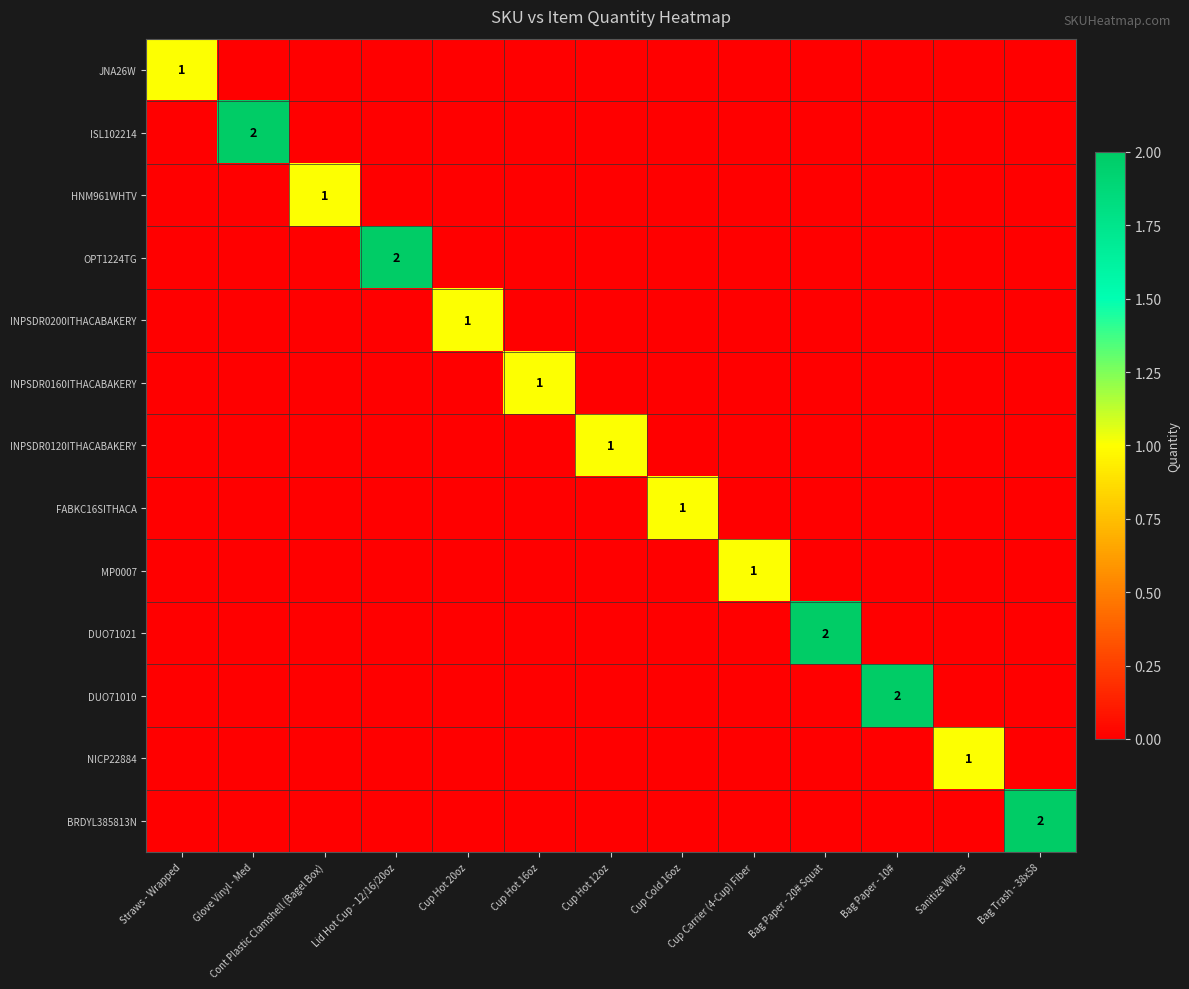

Which series has the widest spread of values?

ISL102214